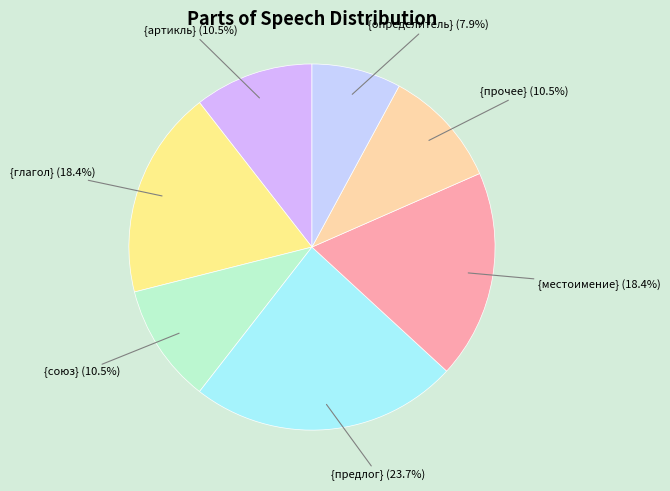

What percentage is the {определитель} slice, to the nearest percent?

8%